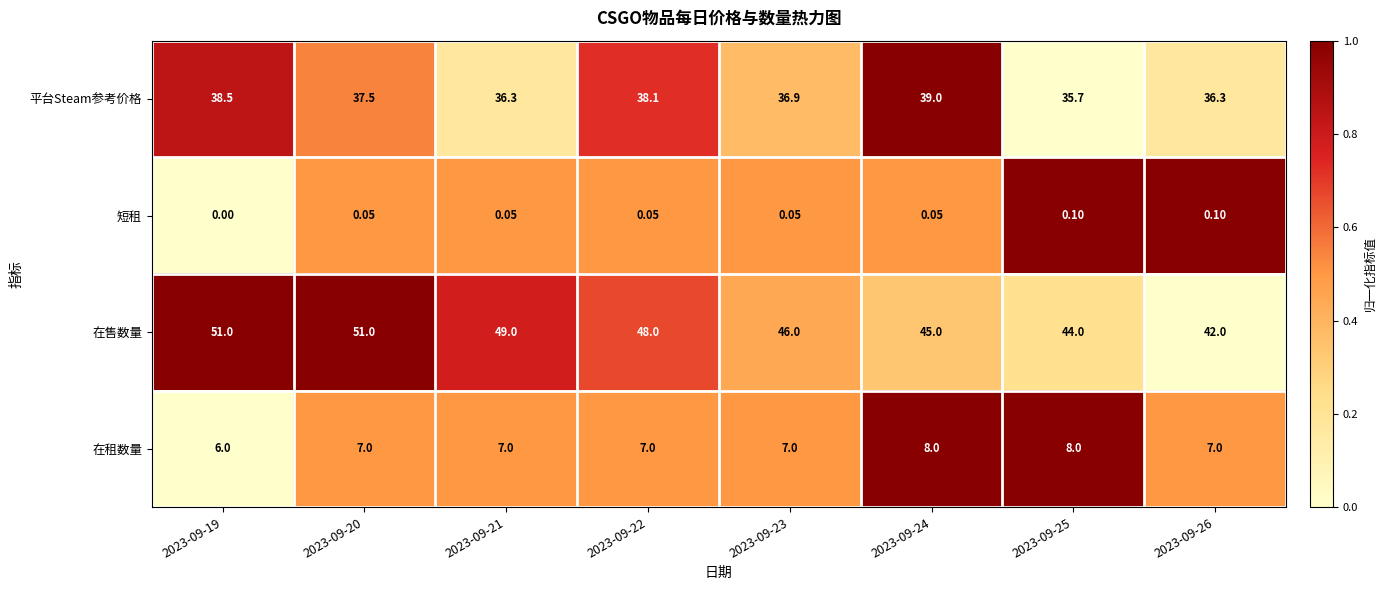

Is the value of 平台Steam参考价格 at 2023-09-26 greater than the value of 短租 at 2023-09-22?

Yes